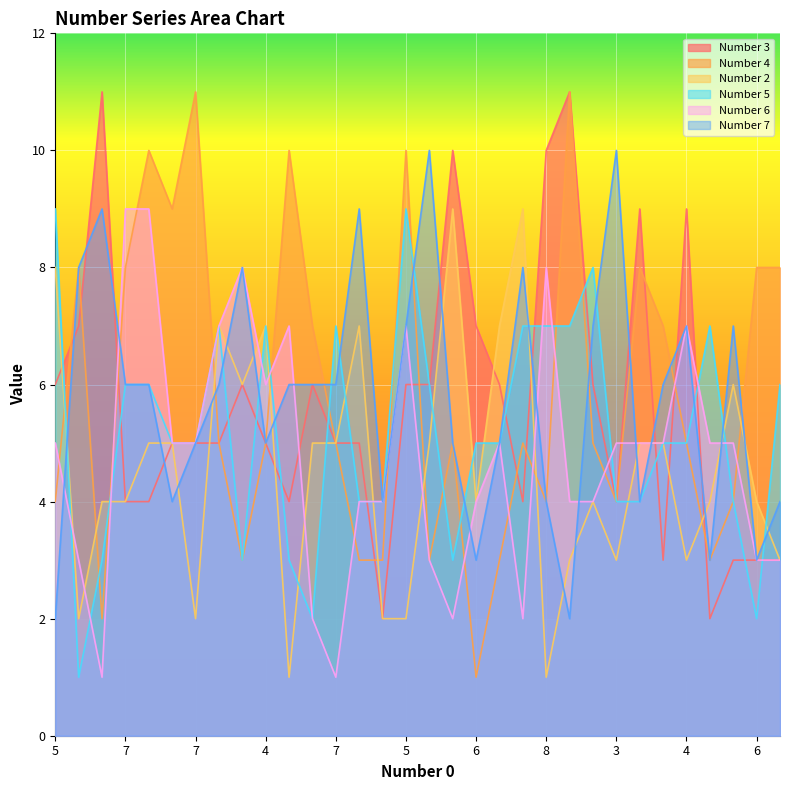

How many lines are shown in the chart?

6